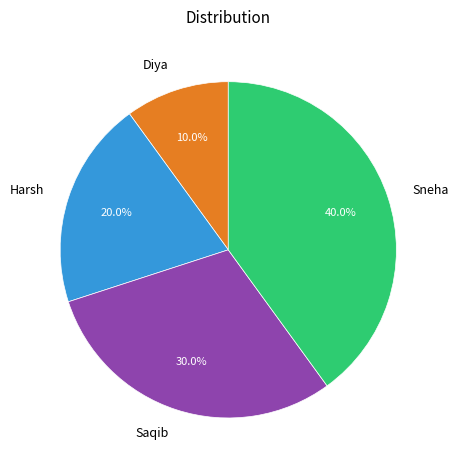

What is the largest slice in the pie chart?

Sneha